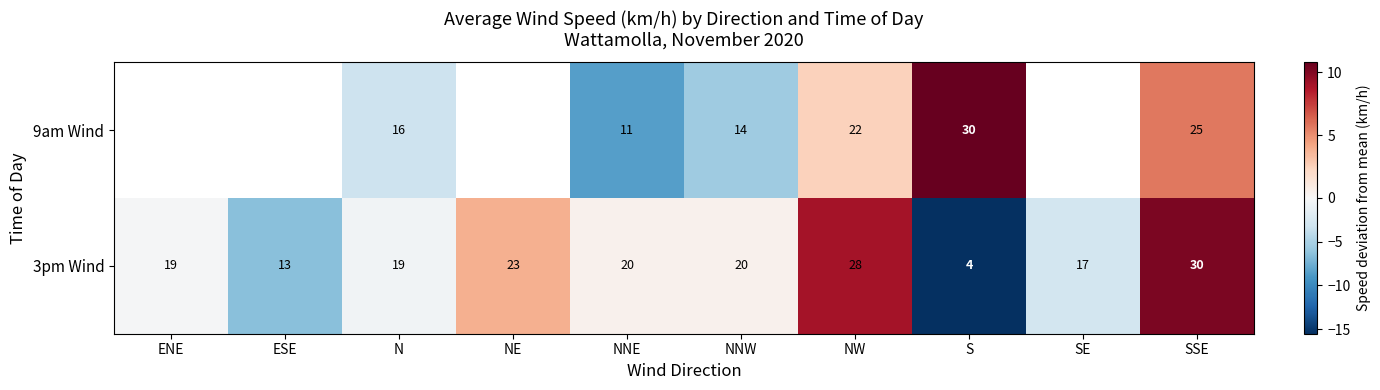

How many data points in 3pm Wind are less than 20?

5